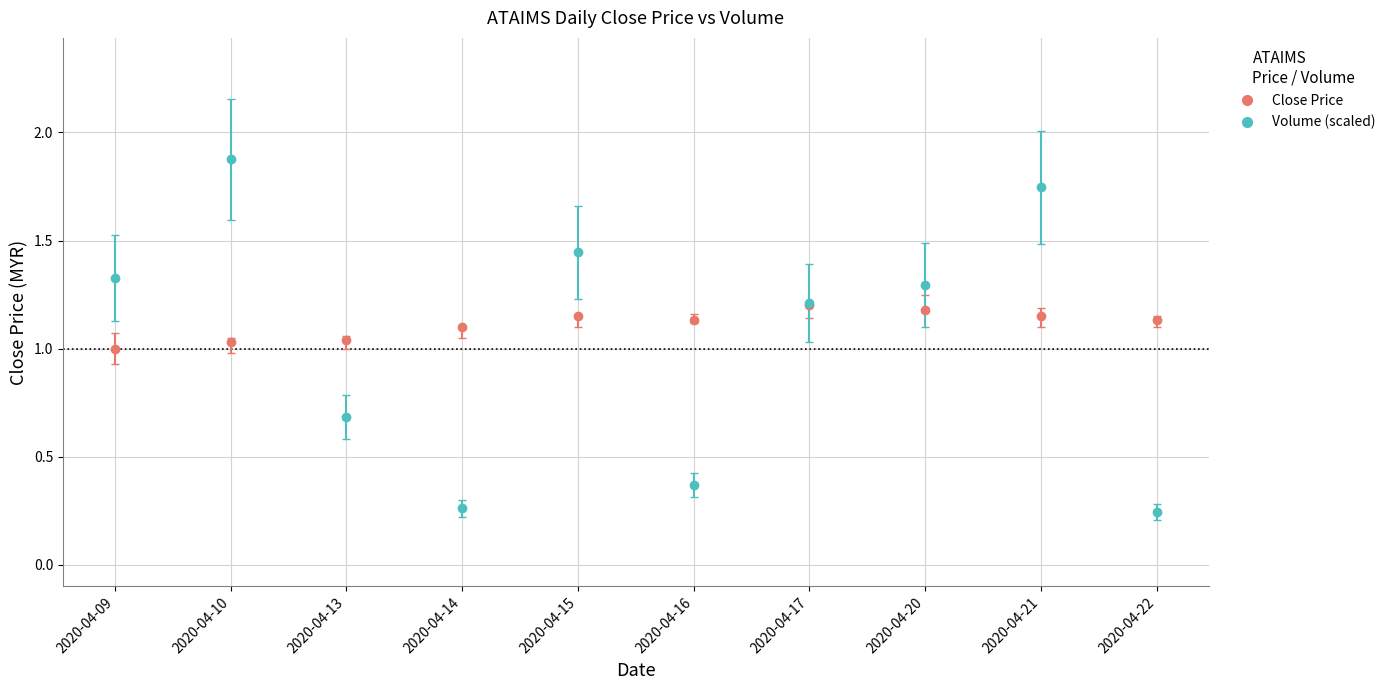

Which series has the largest range (max minus min)?

Volume (scaled)